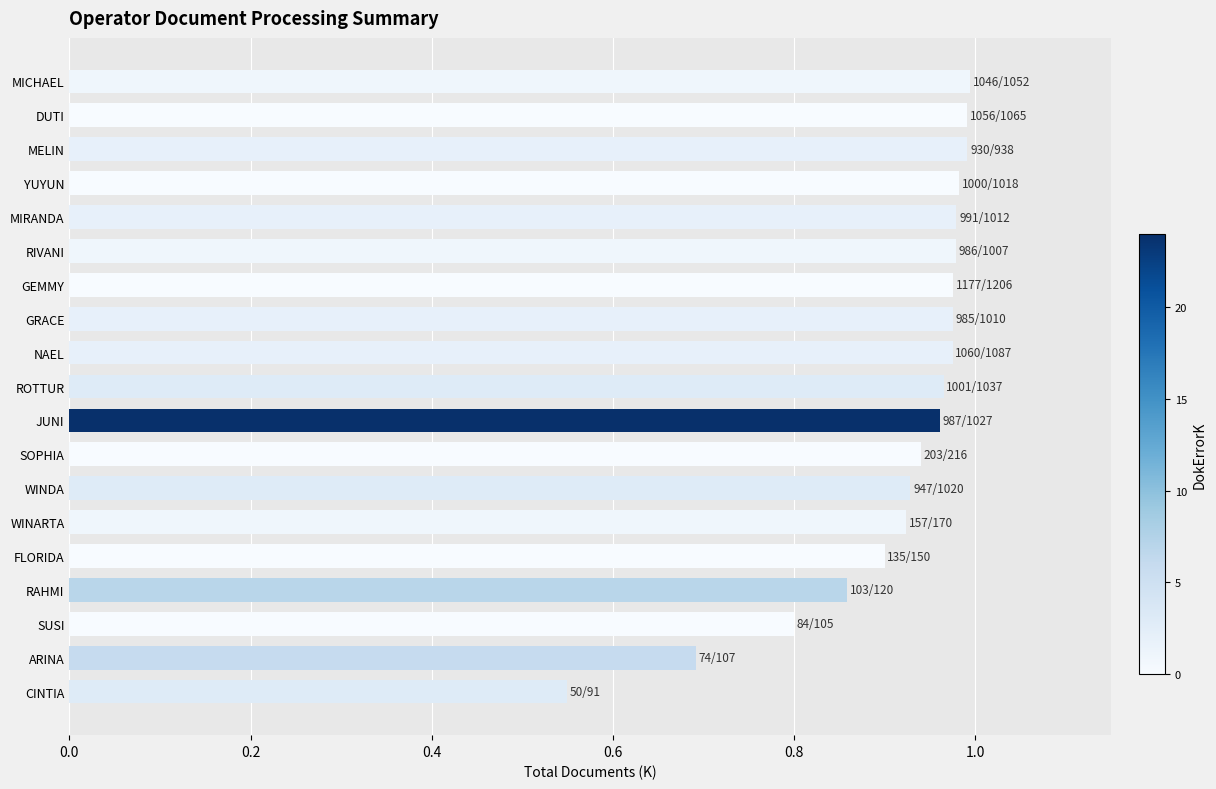

Does the chart contain any negative values?

No